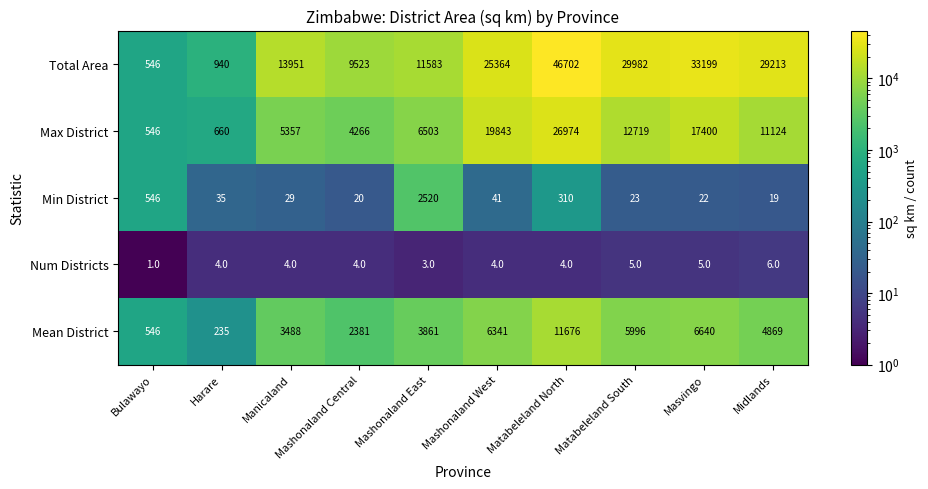

The Max District series shows 1046 at Harare. True or false?

False